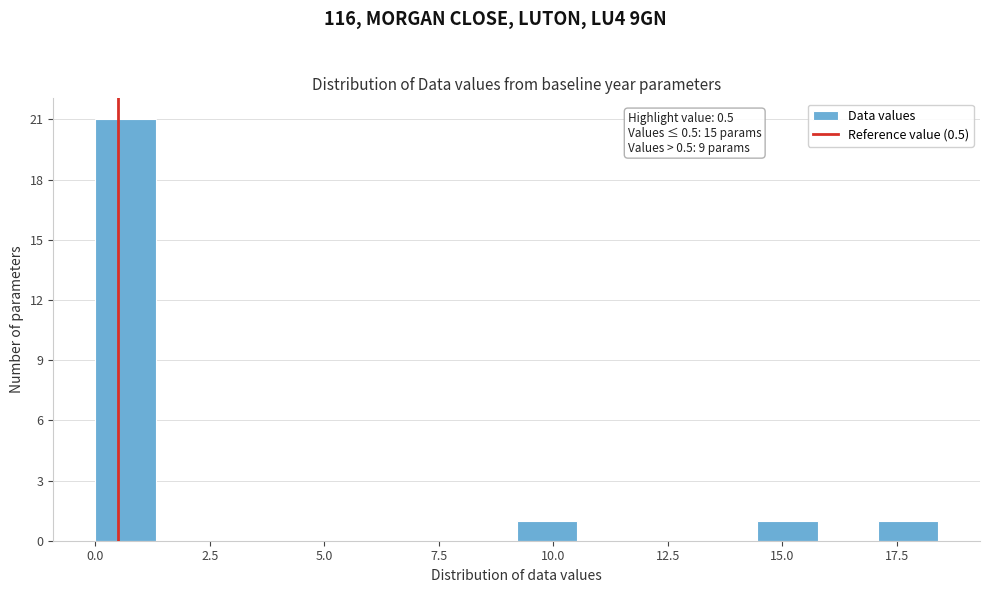

Read against the x-axis, roughly where is the centre of the tallest bar?

0.5